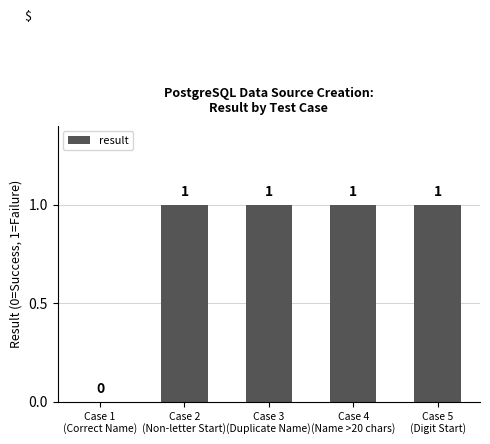

Count the values in the range 1 to 2.

4